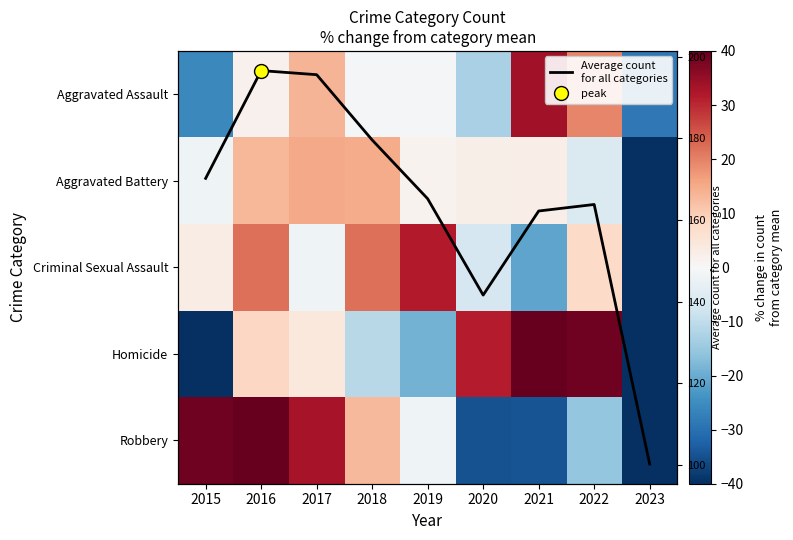

Which category has the lowest value across all series?

2023